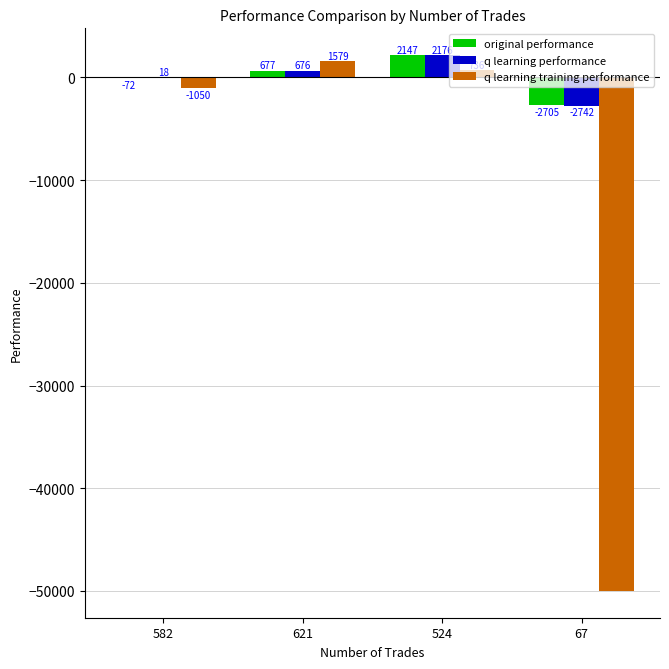

What is the maximum value shown in the chart?

2175.5